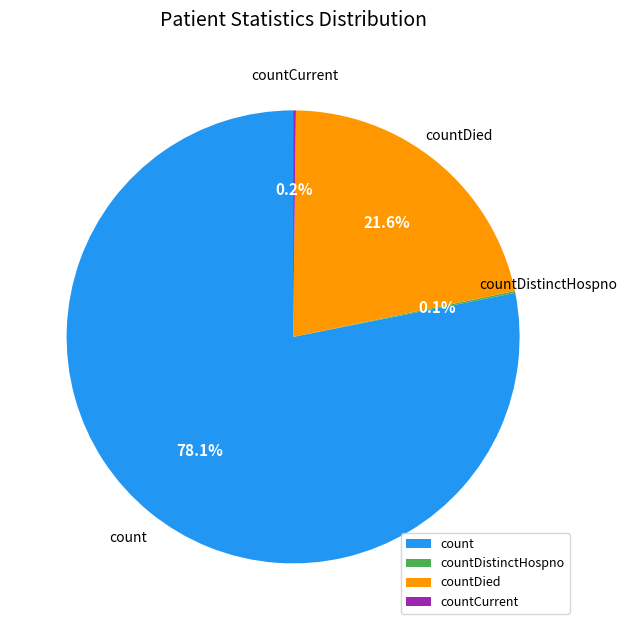

Which slice is the largest?

count